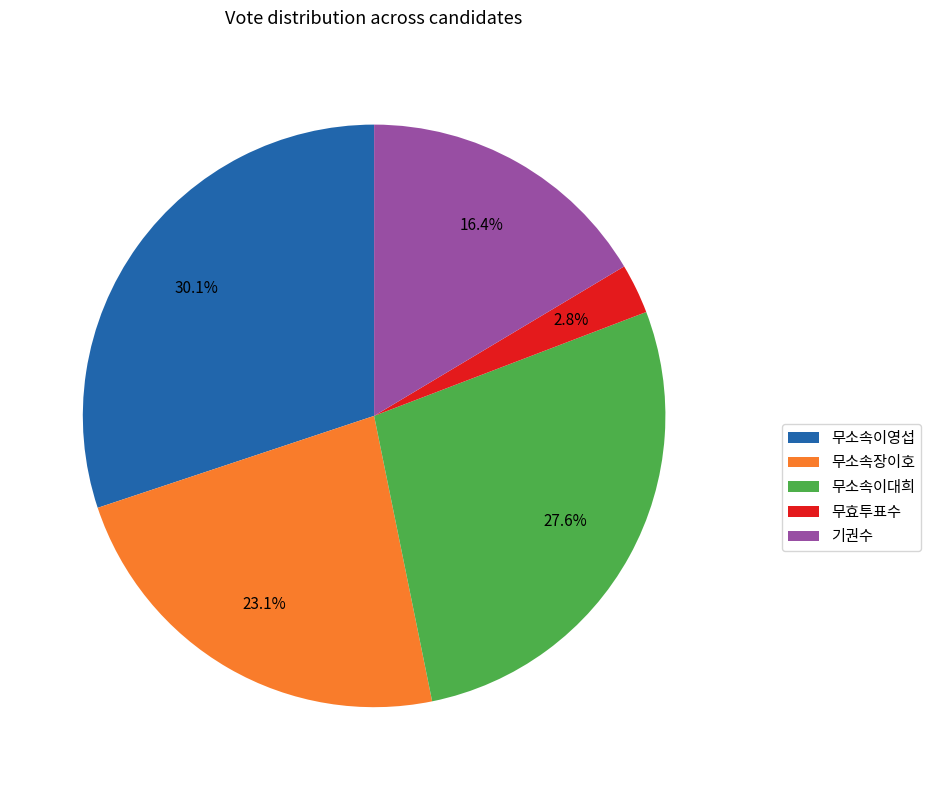

The 무소속이영섭 slice represents 37% of the pie. True or false?

False